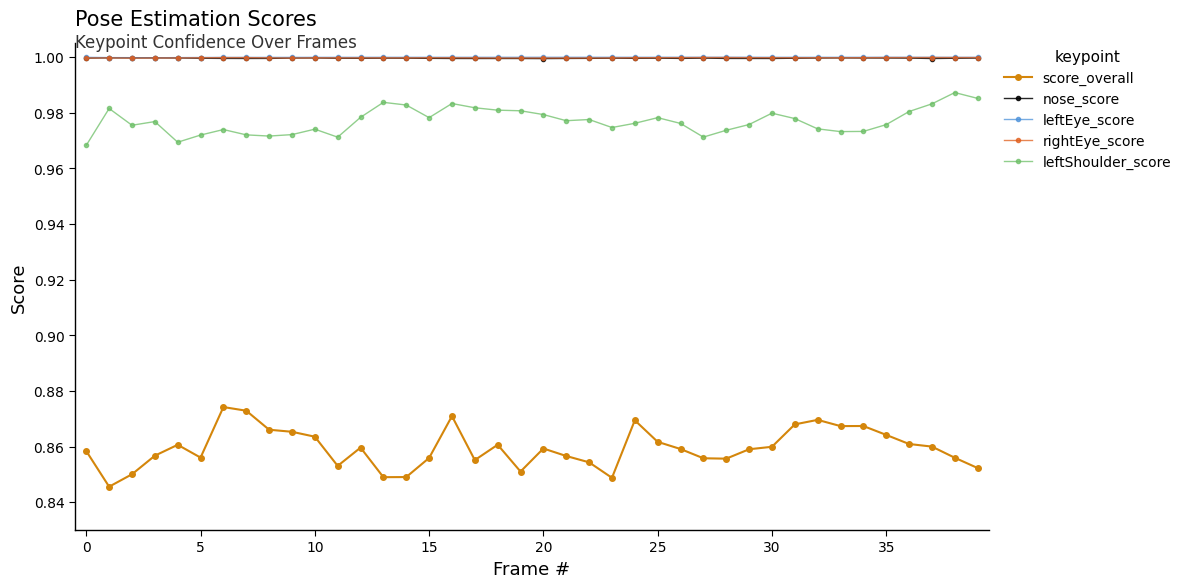

True or false: leftShoulder_score and score_overall cross at least once.

False